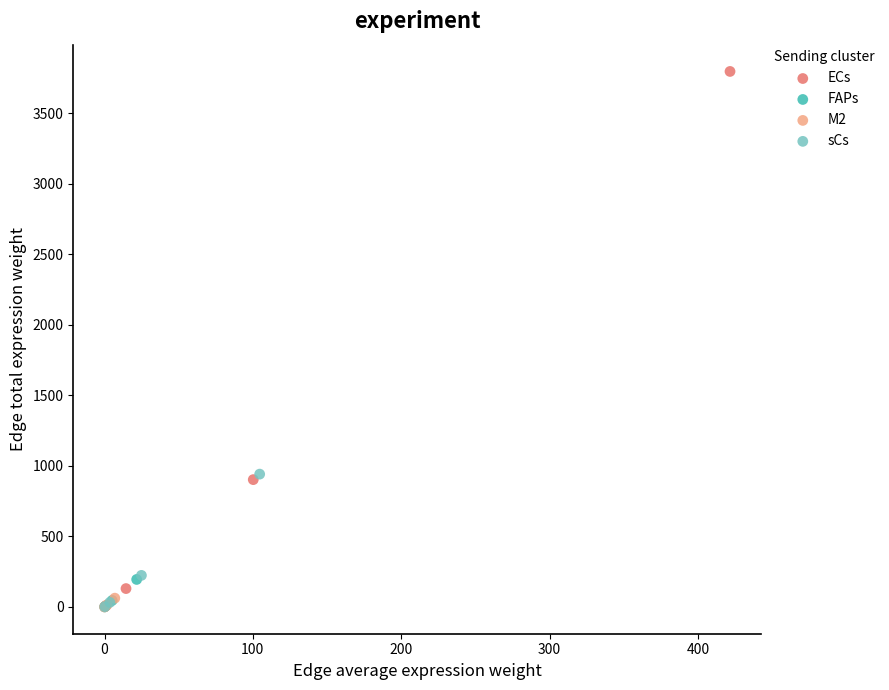

Which series has the largest Y range (max minus min)?

ECs